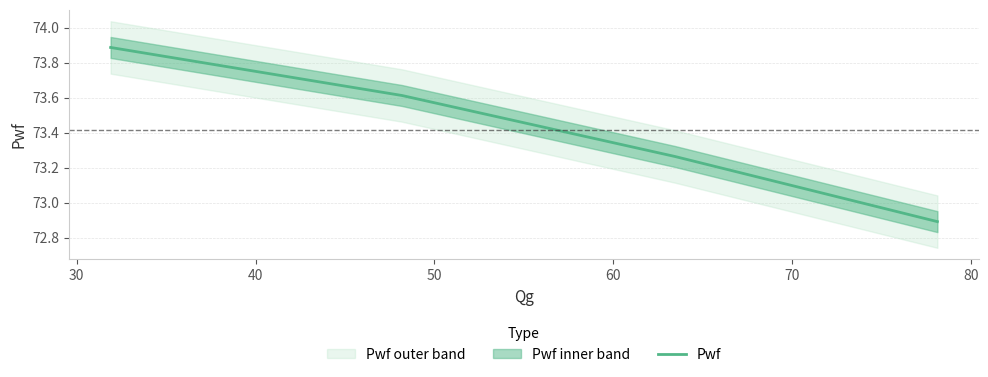

What is the value of the 2nd point from the left?

73.6